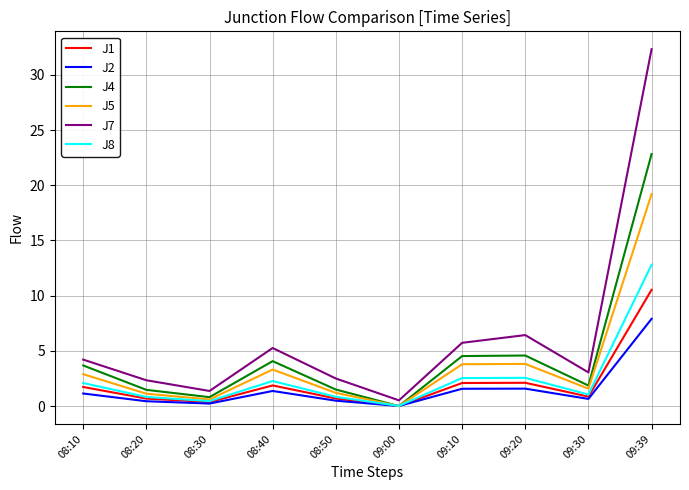

Is the value of J4 at 08:50 greater than the value of J5 at 08:40?

No